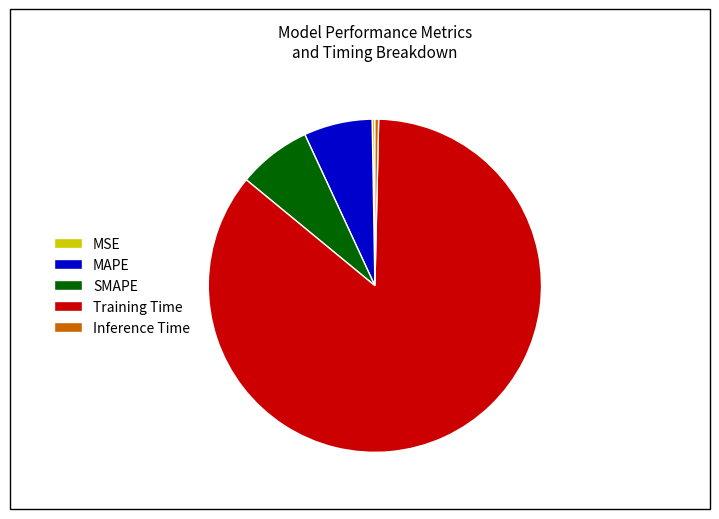

The SMAPE slice represents 7% of the pie. True or false?

True